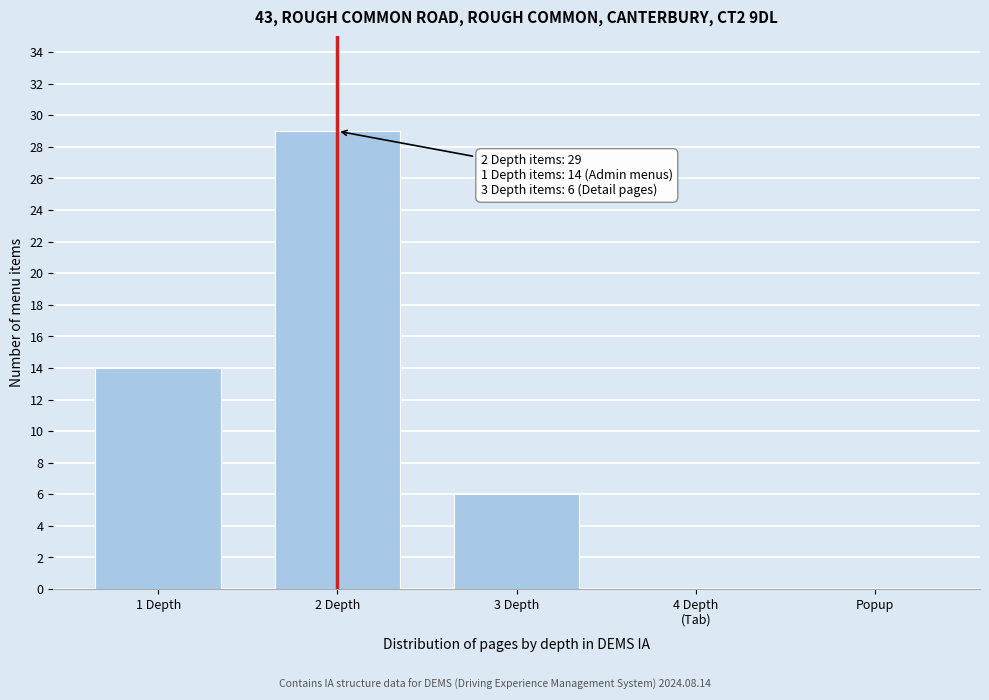

What is the sum of the values at 1 Depth and 2 Depth?

43